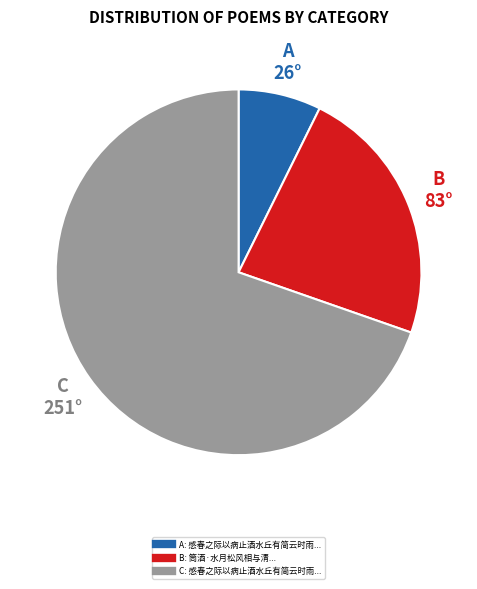

Count the number of slices in the pie.

3